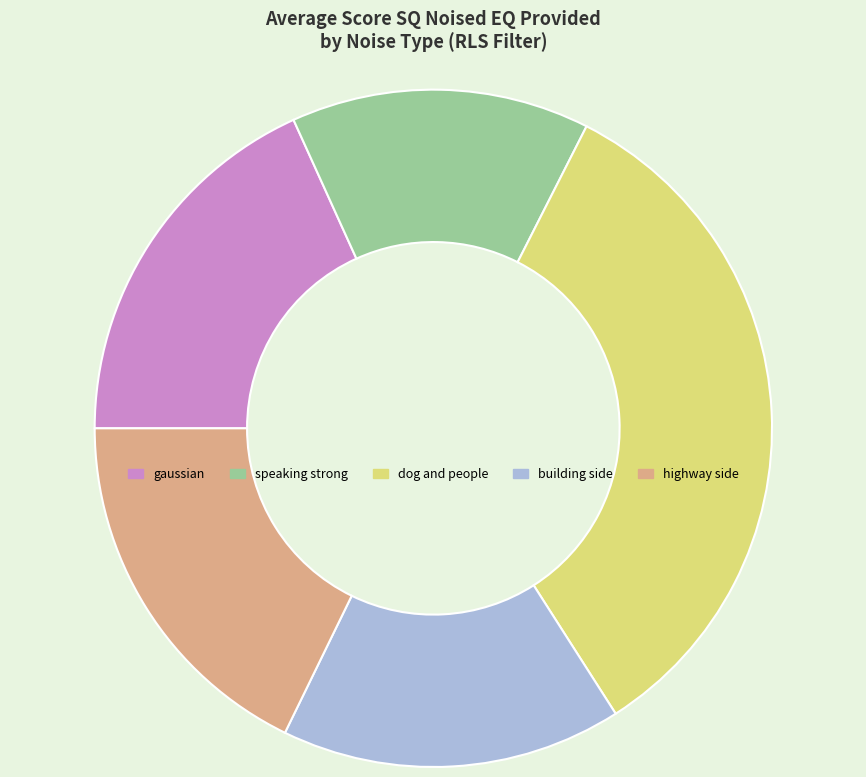

Is the sum of highway side and speaking strong greater than half?

No